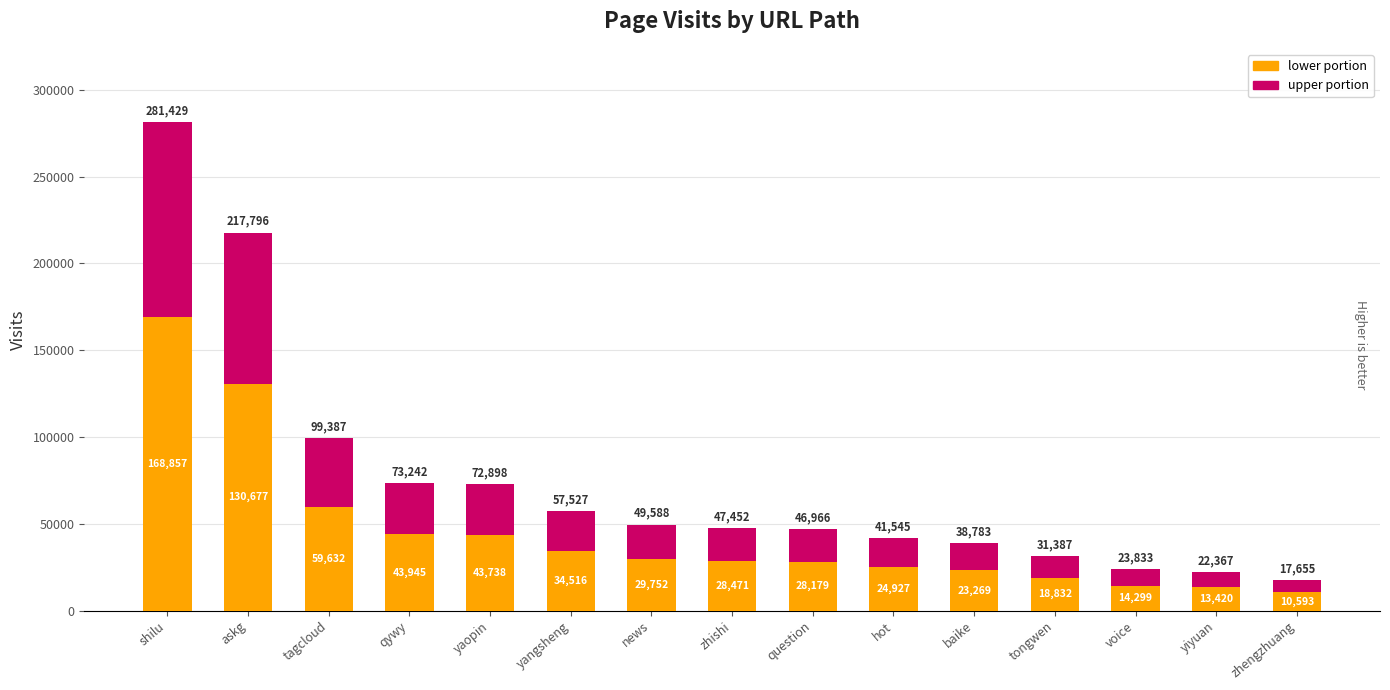

What is the highest value of the lower portion series?

168857.4